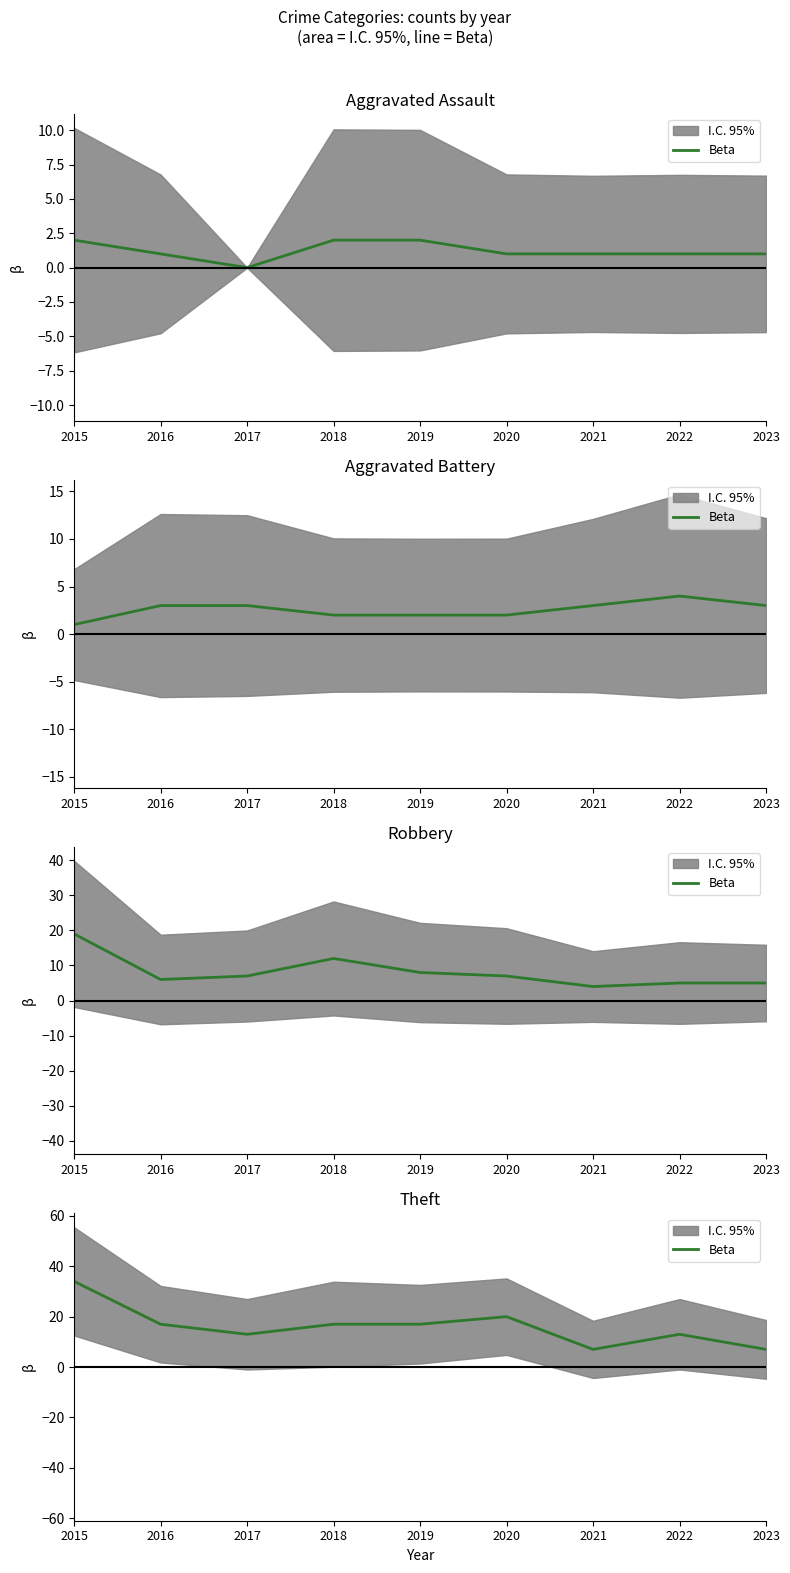

At which category does the chart reach its peak across all series?

2015